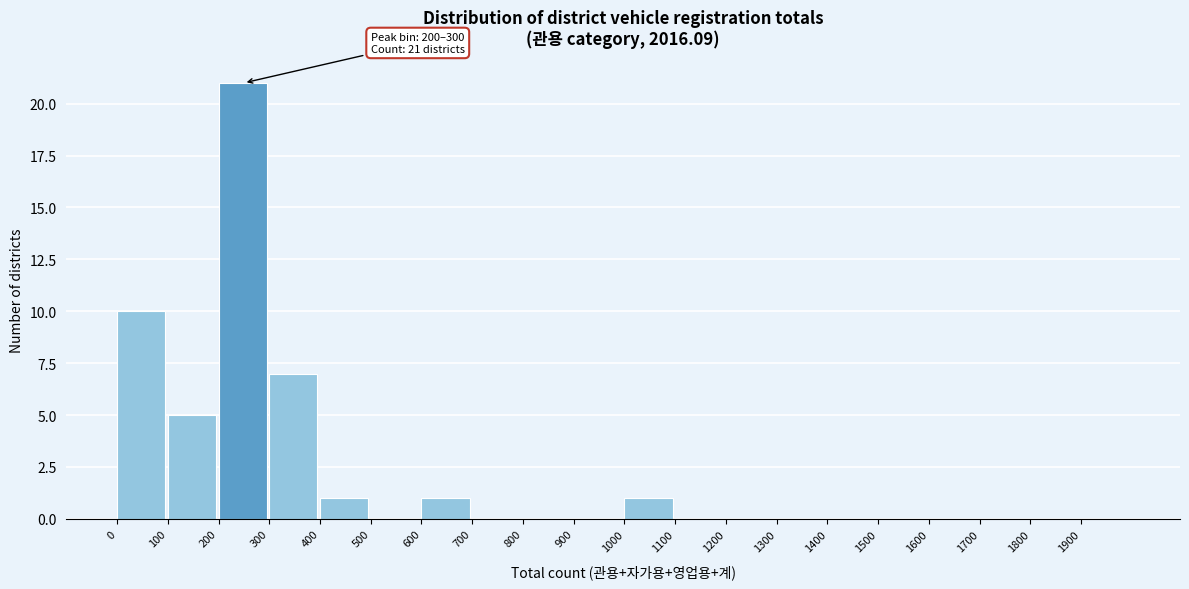

Over which range of the x-axis is the bar tallest?

200 to 300